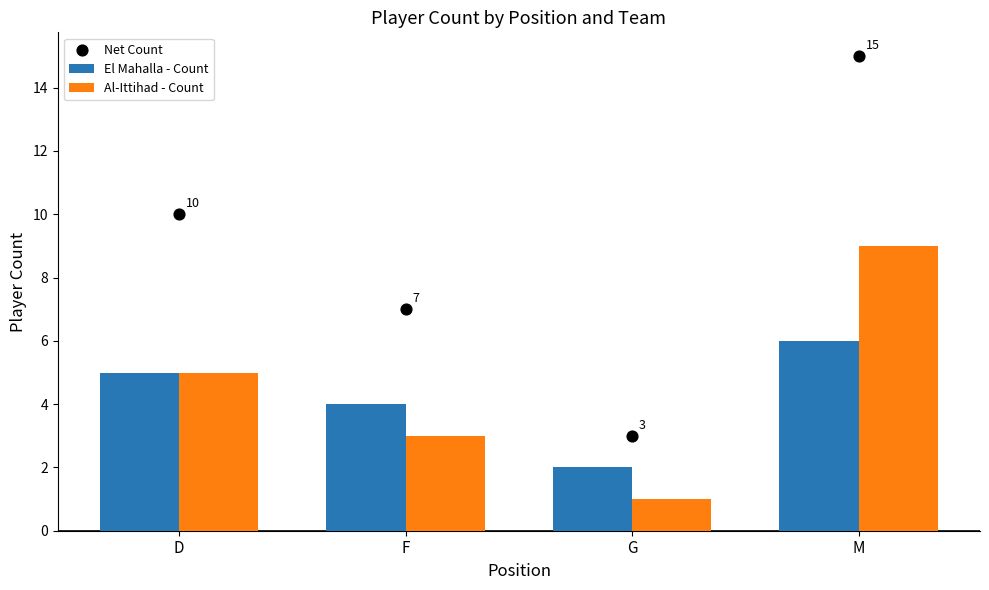

Which series has the largest total across all categories?

Net Count